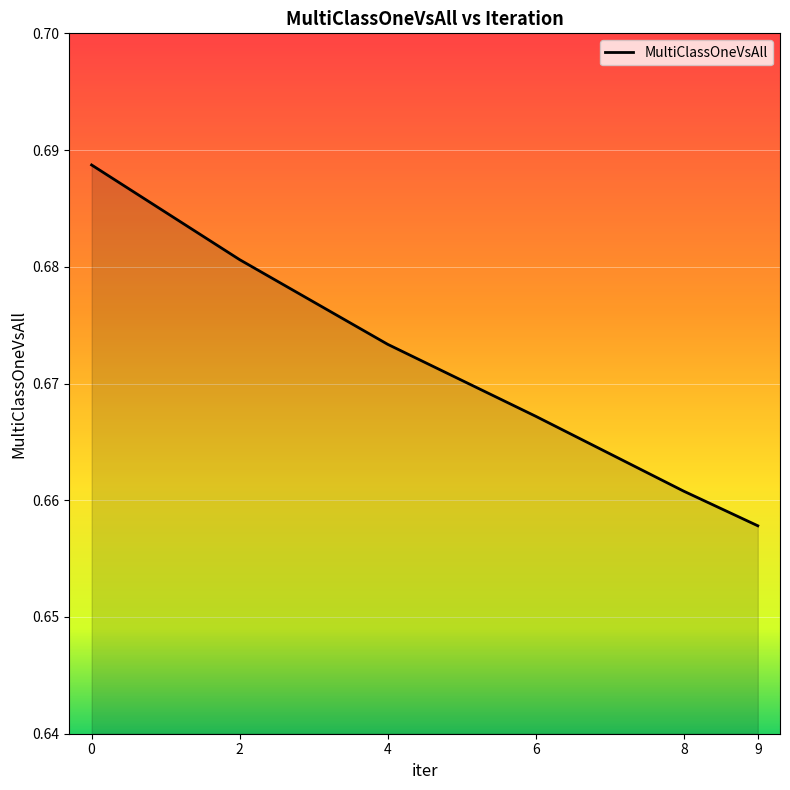

Which label corresponds to the smallest value in the chart?

9